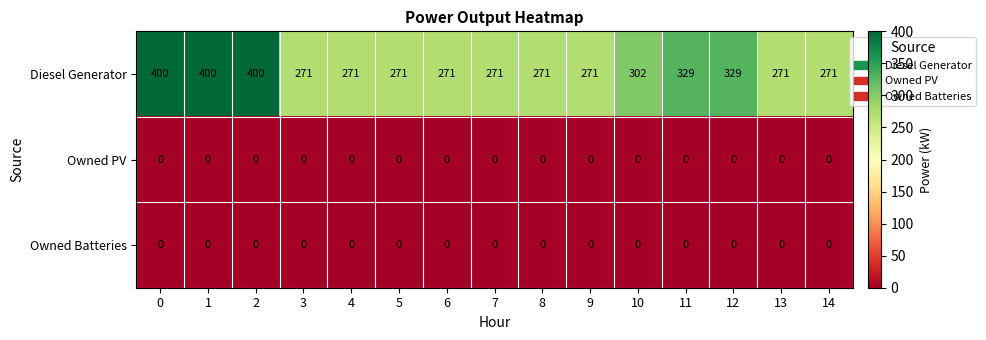

Which series changed the most between 1 and 10?

Diesel Generator